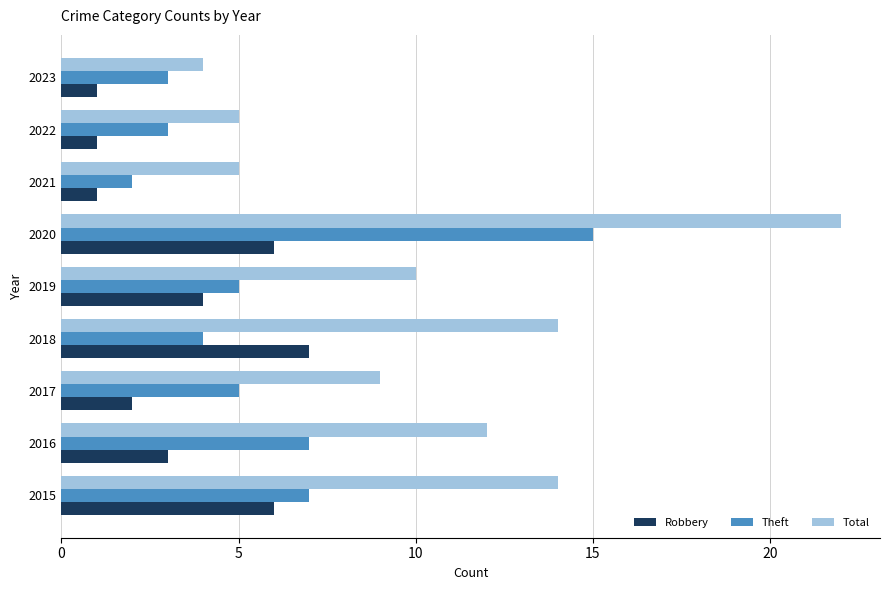

How many data points does each series have?

9